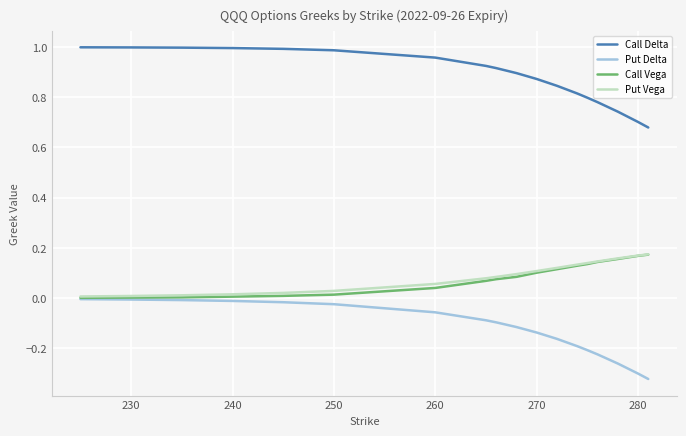

What is the difference between the maximum and second lowest values in the Put Delta series?

0.3